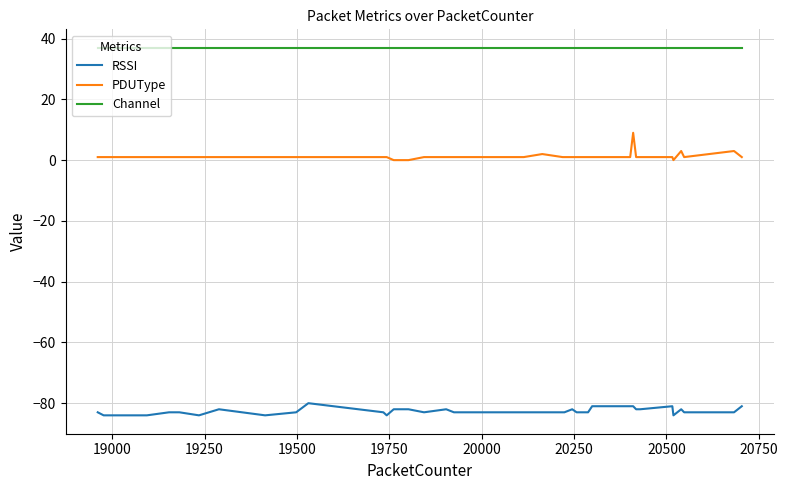

What is the lowest value of the Channel series?

37